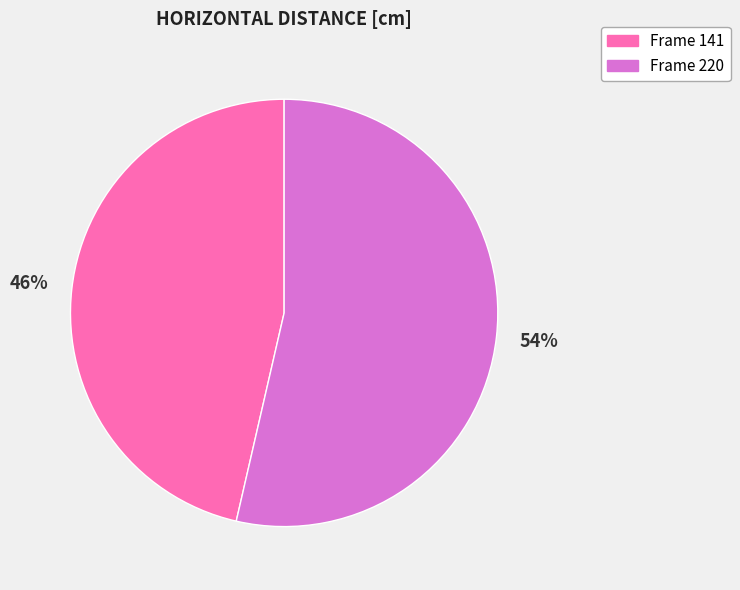

To the nearest percent, what is the average slice percentage?

50%